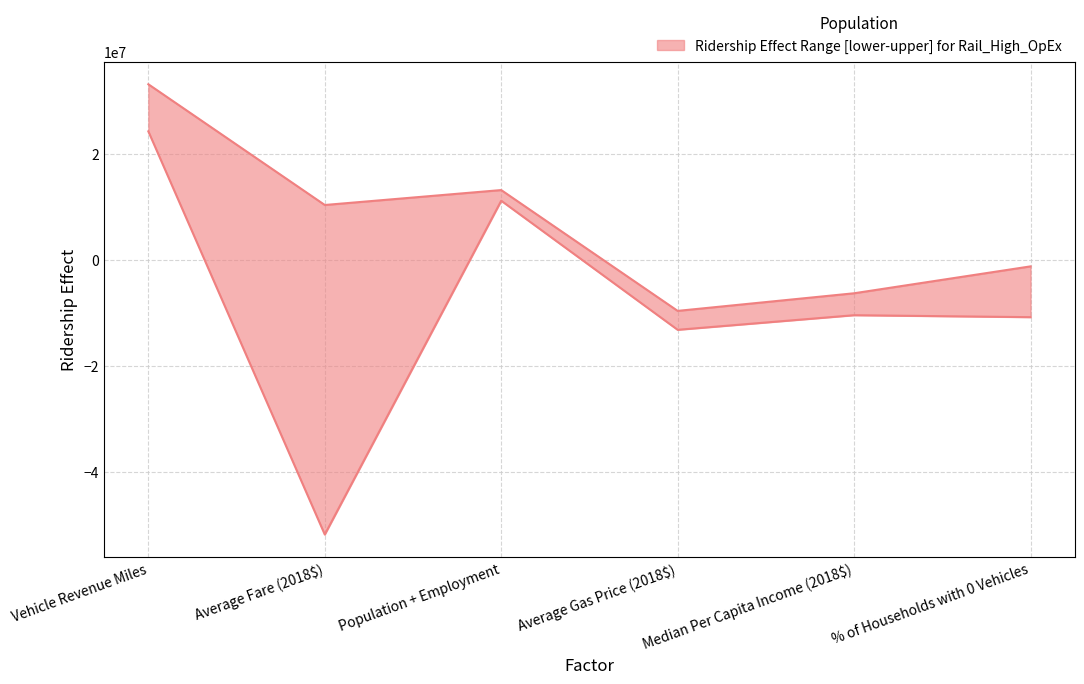

Reading left to right, list all the values displayed in this chart.

lower: 24302649.5	-51875403.1	11196458.4	-13192521.9	-10433151.0	-10804127.4
upper: 33206008.5	10391867.7	13212733.9	-9616514.1	-6287086.5	-1206159.9